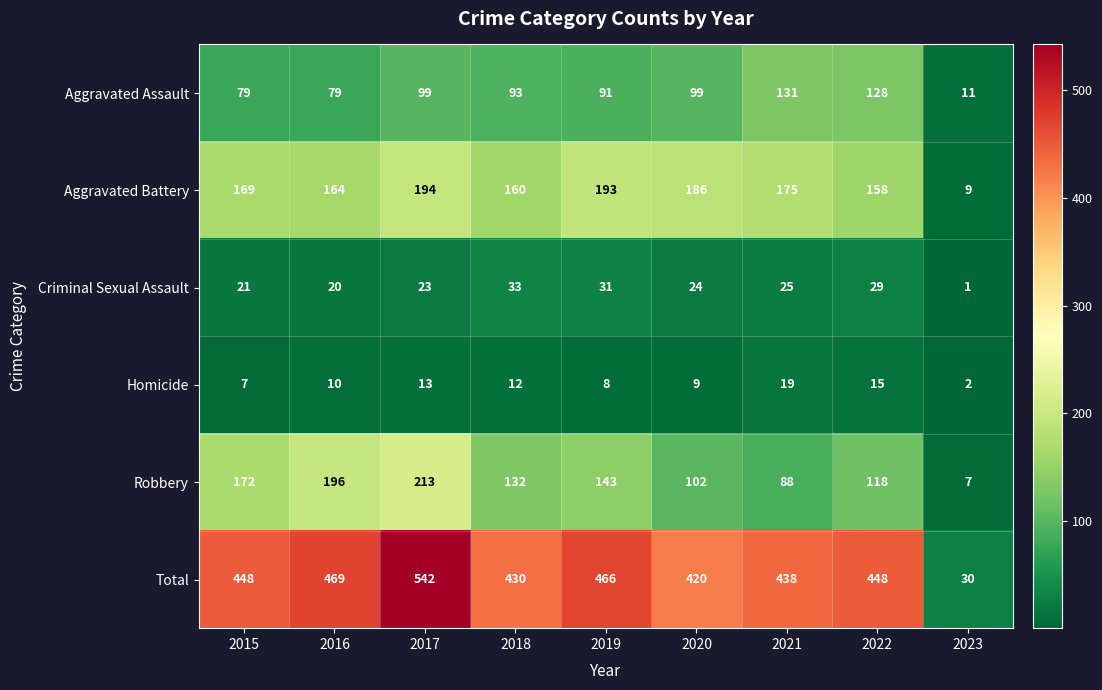

Which series has the largest total across all categories?

Total